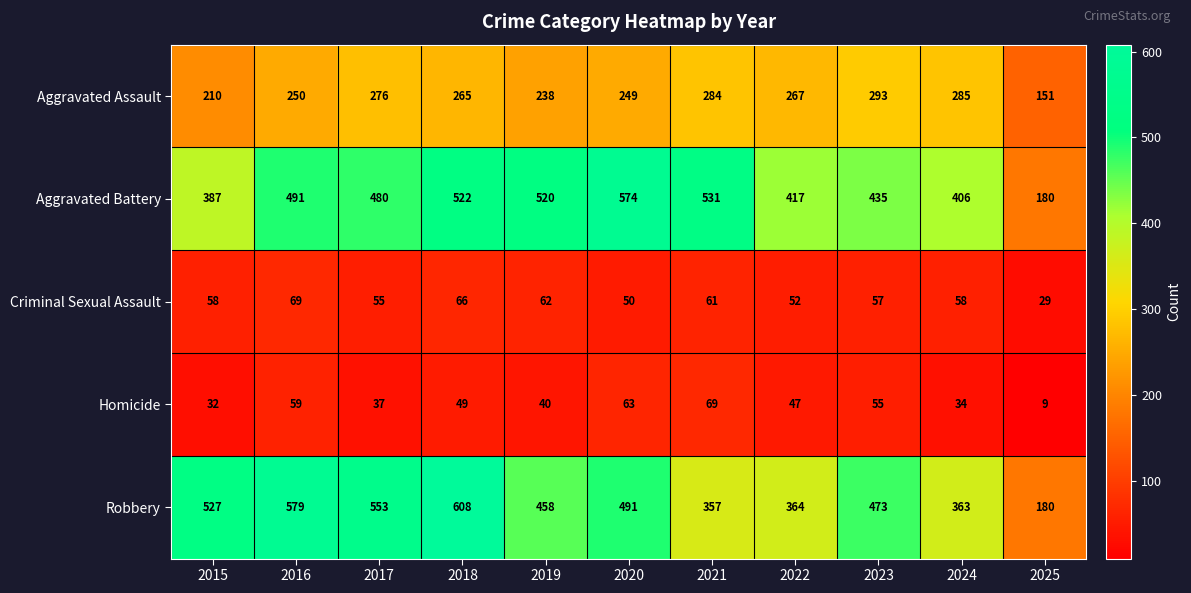

What is the difference between the Homicide values at 2019 and 2016?

19